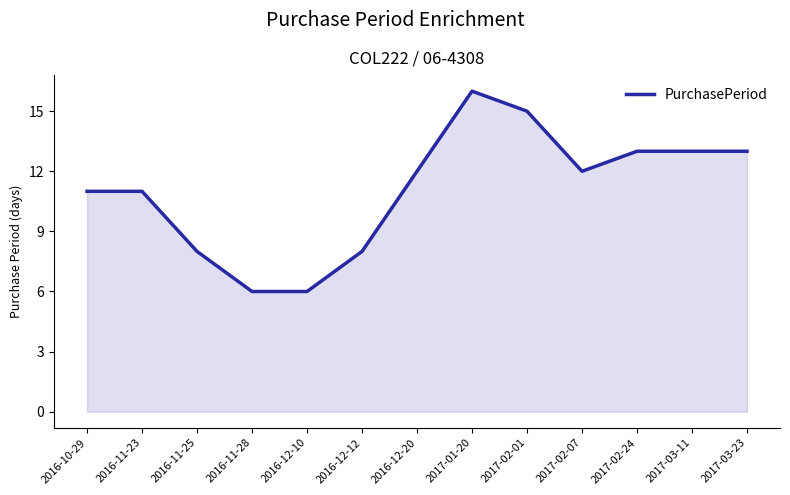

What position from the right is 2017-02-07?

4